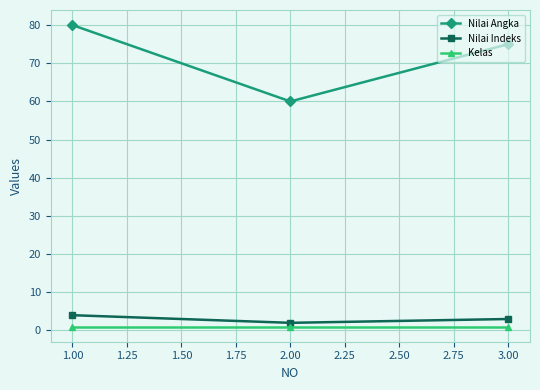

True or false: Nilai Angka has a value of 75 at 3.00.

True